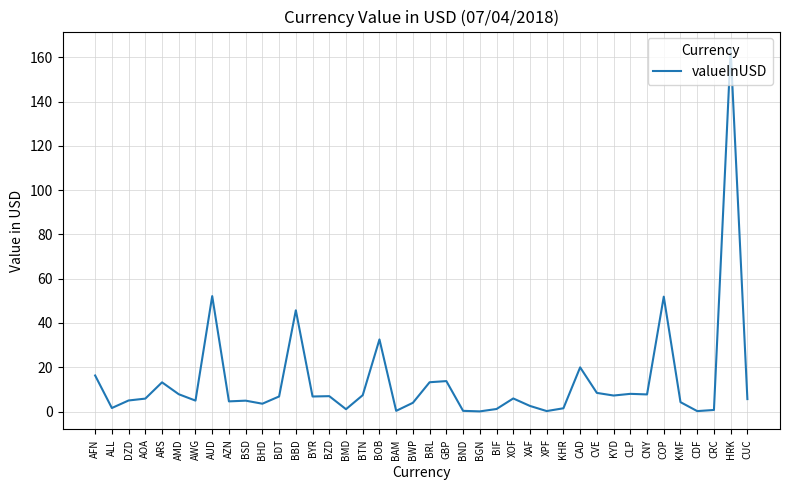

What is the greatest value displayed?

163.4